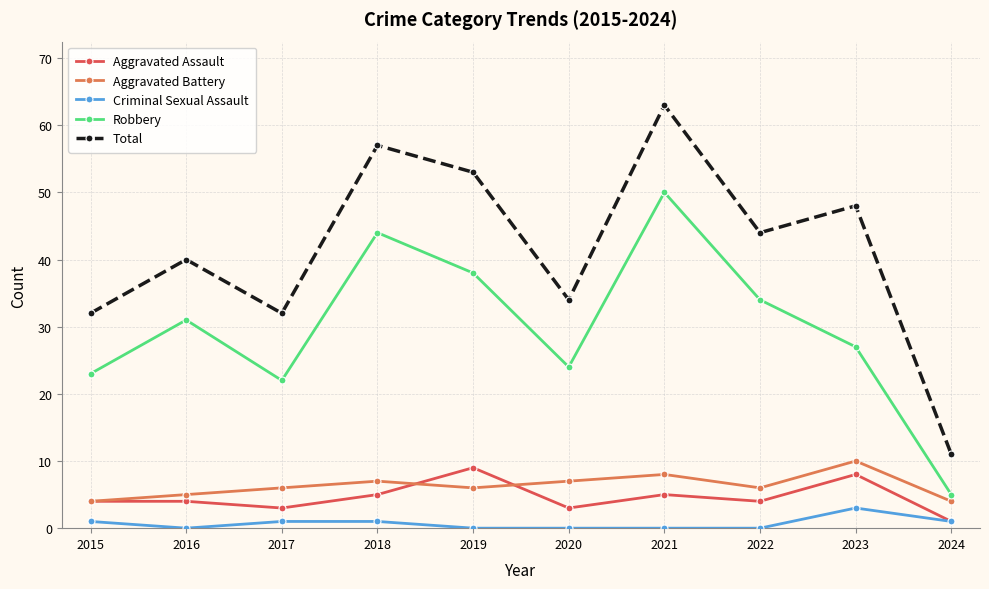

What is the maximum value shown in the chart?

63